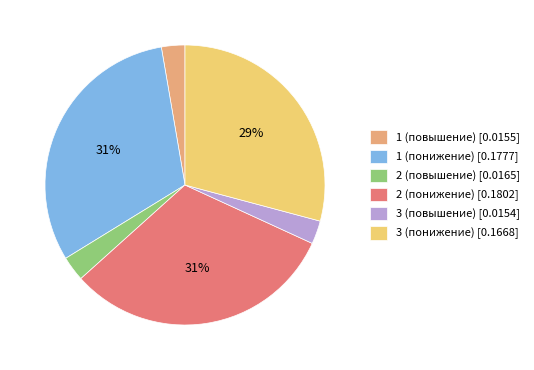

Is there a majority slice in this chart?

No